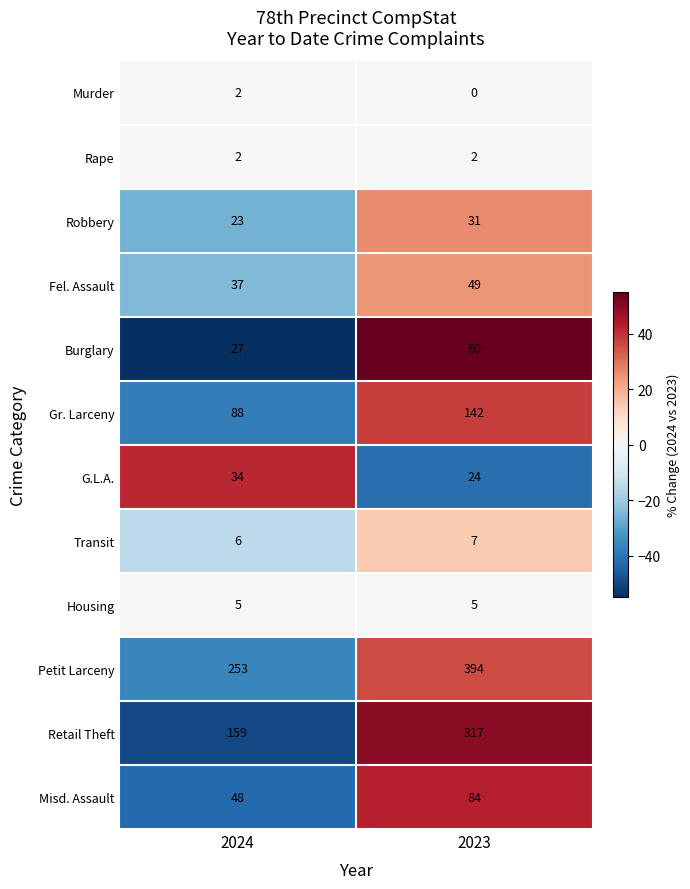

What is the difference between the highest and lowest values at 2023?

394